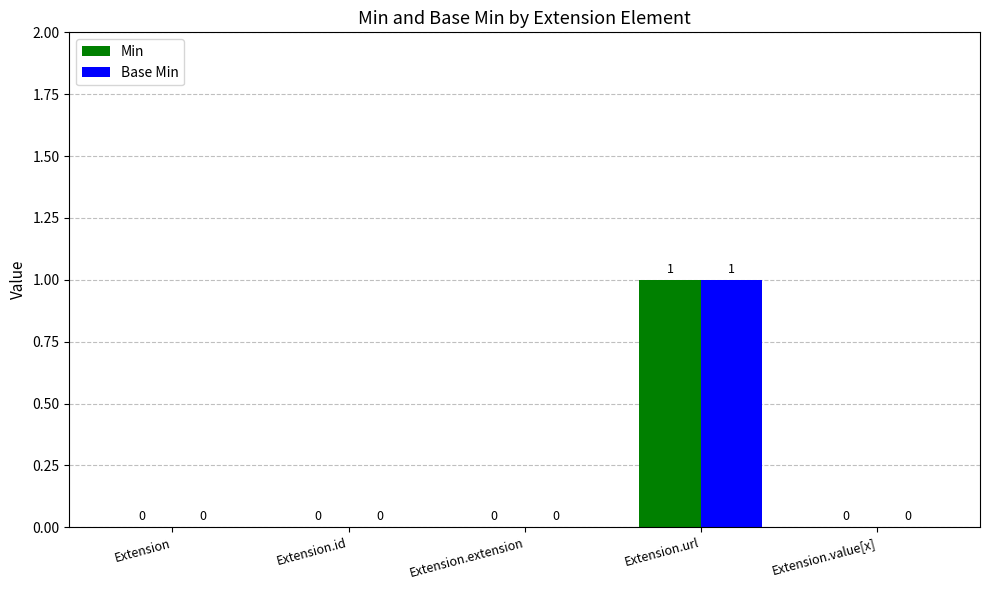

True or false: Min has a value of 1 at Extension.url.

True